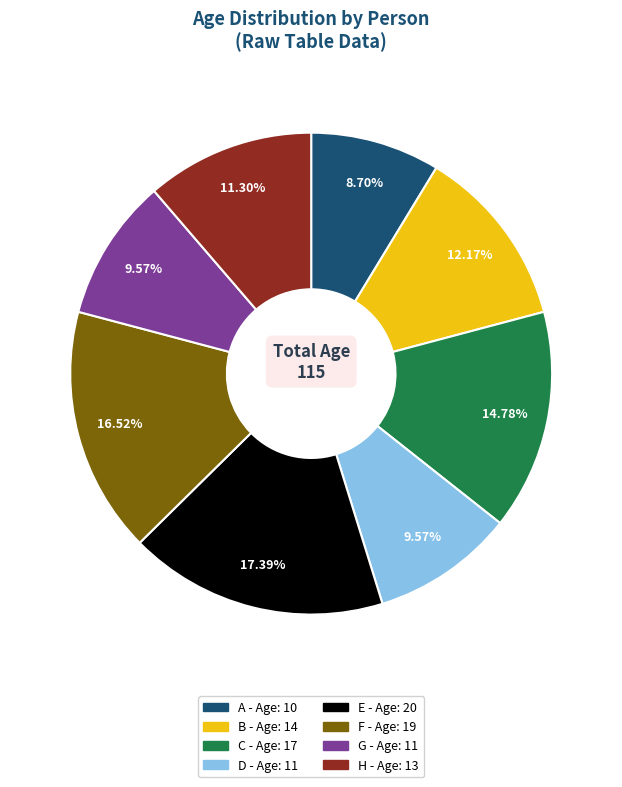

What percentage is the D slice, to the nearest percent?

10%